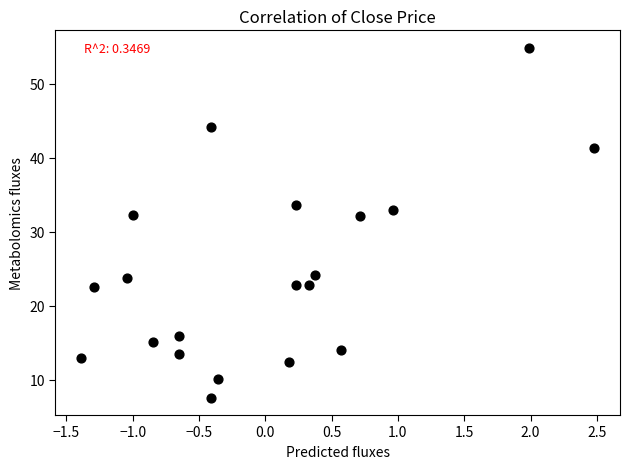

What is the range of Y values (max minus min)?

47.3